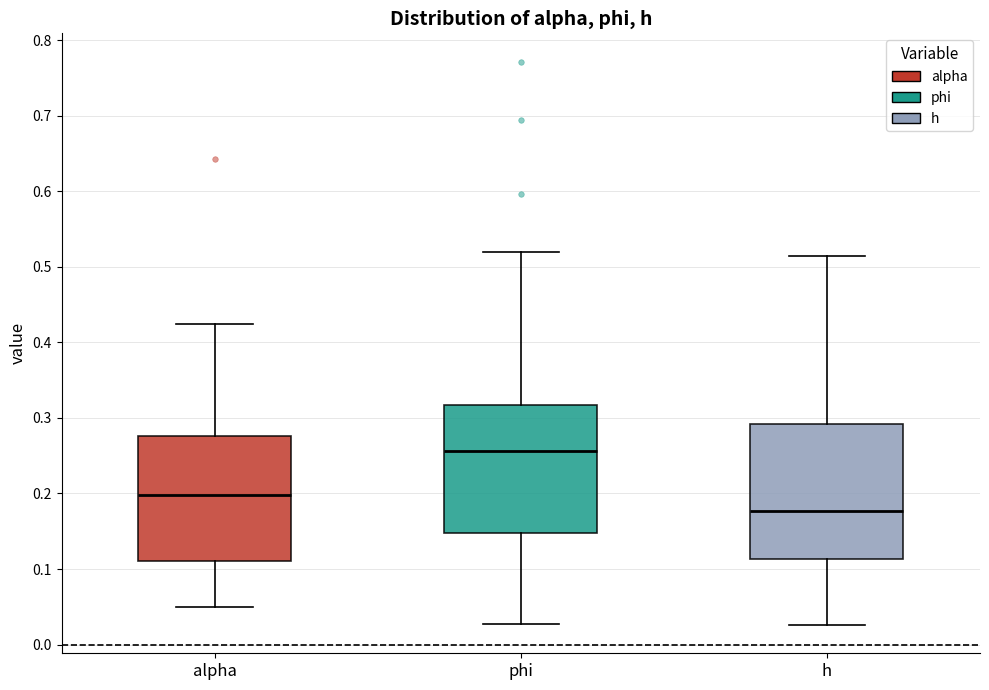

Reading left to right, transcribe this box plot: for each box, give where its median line is, the range the box spans, and where its two whiskers end, as read against the y-axis. The values are not printed on the chart, so give them approximately, as read against the axis.

alpha: median 0.20, box 0.11 to 0.28, whiskers 0.05 to 0.42
phi: median 0.26, box 0.15 to 0.32, whiskers 0.03 to 0.52
h: median 0.18, box 0.11 to 0.29, whiskers 0.03 to 0.51